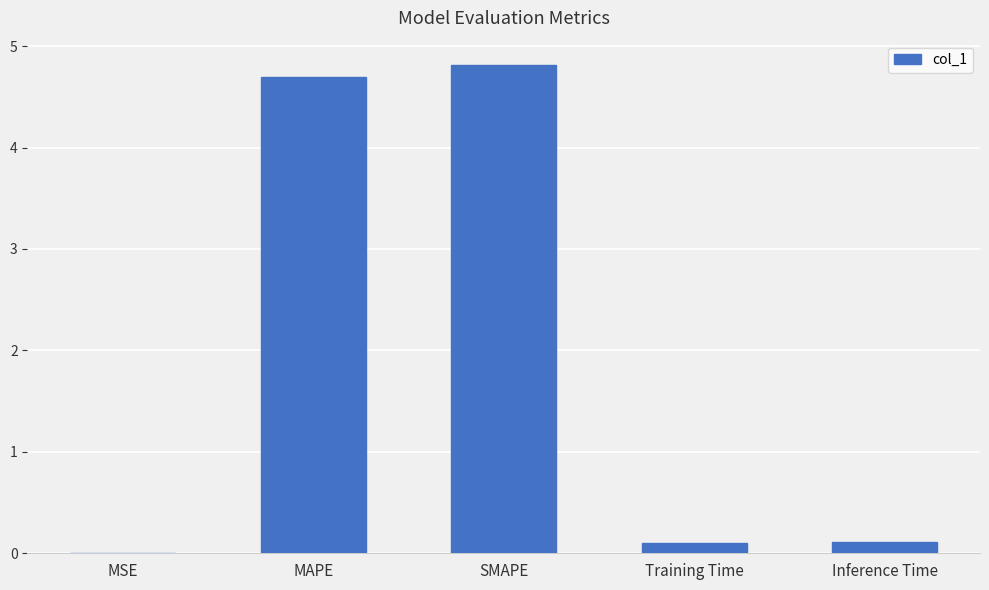

Which label corresponds to the largest value in the chart?

SMAPE